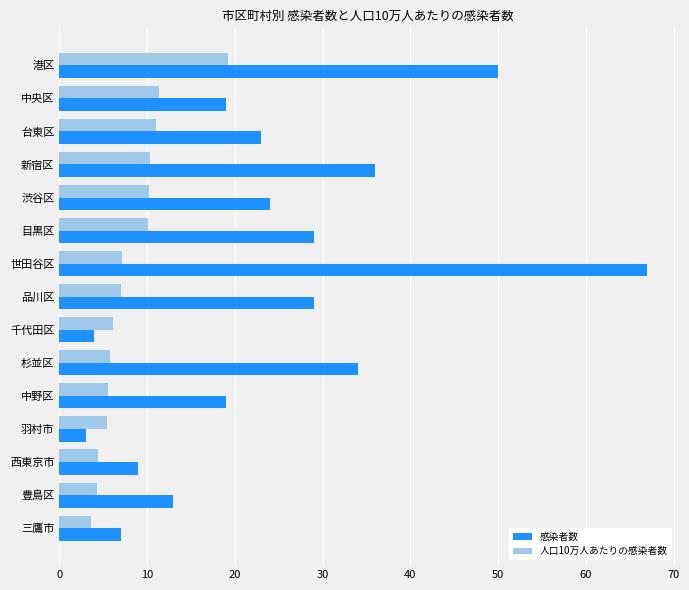

What is the spread (max minus min) of values at 品川区?

22.0